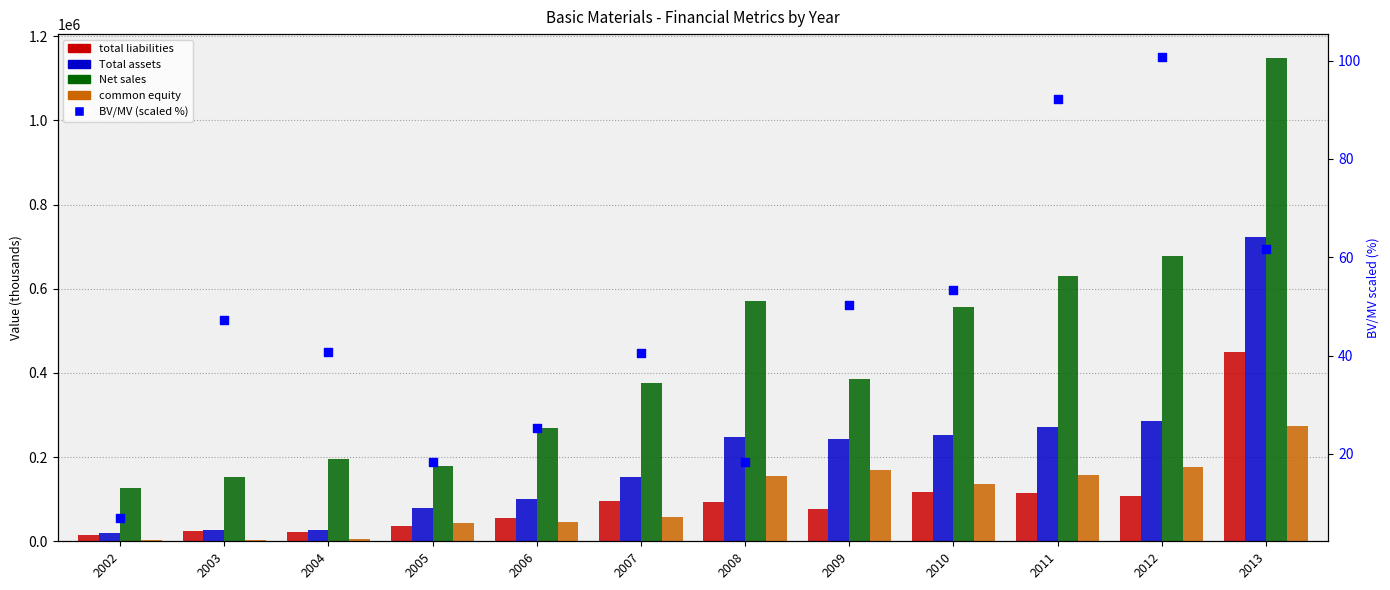

At how many categories does at least one series exceed 520584?

5